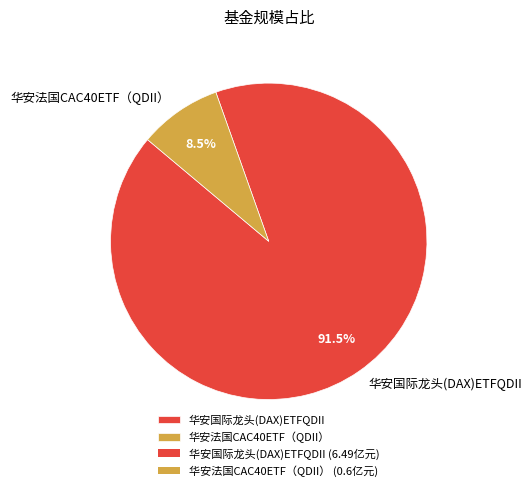

How much of the chart is everything except 华安国际龙头(DAX)ETFQDII?

8.5%